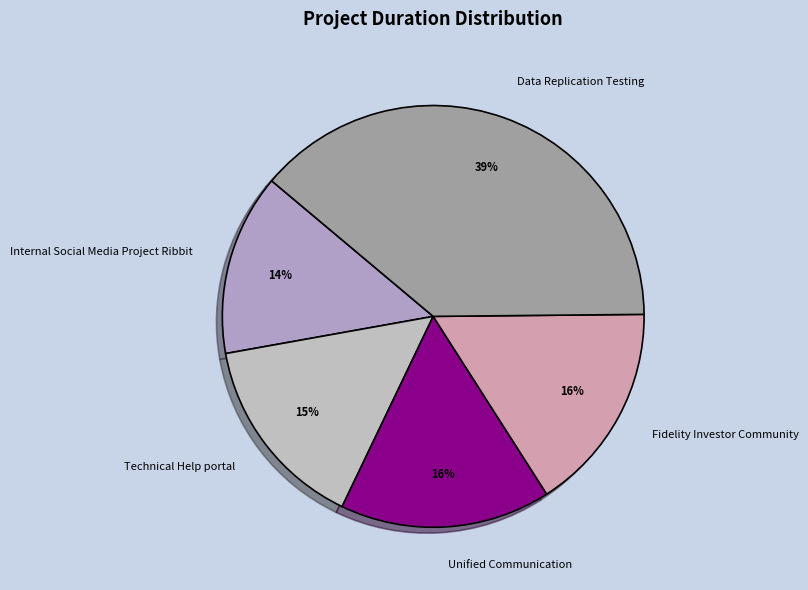

Between Technical Help portal and Fidelity Investor Community, which is larger?

Fidelity Investor Community